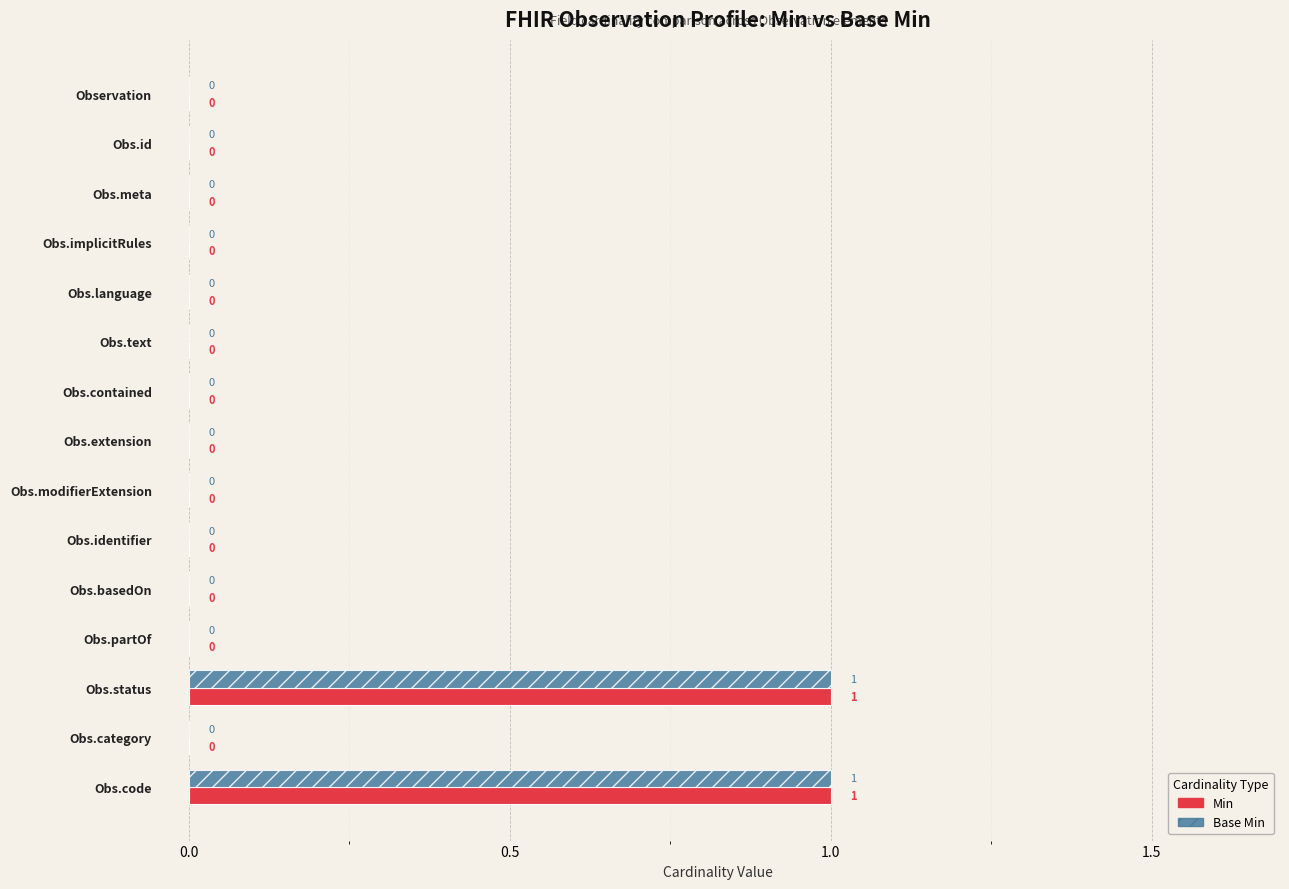

How many Min values are between 0 and 1?

15